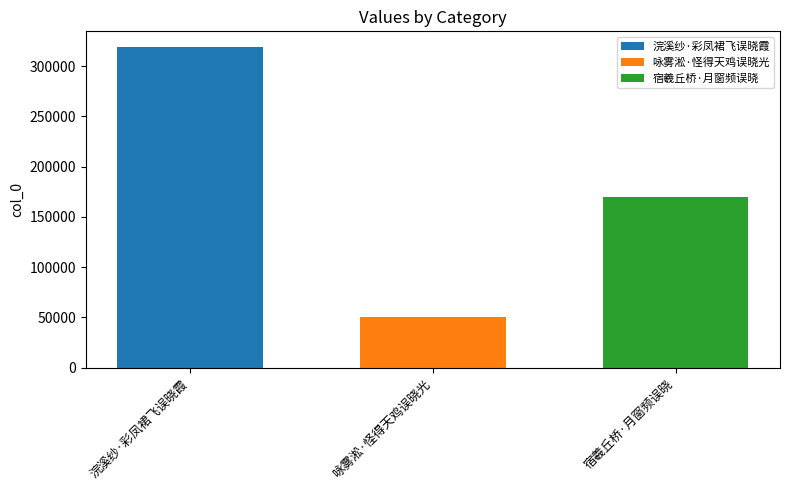

What is the spread (max minus min) of values at 咏雾淞·怪得天鸡误晓光?

268363